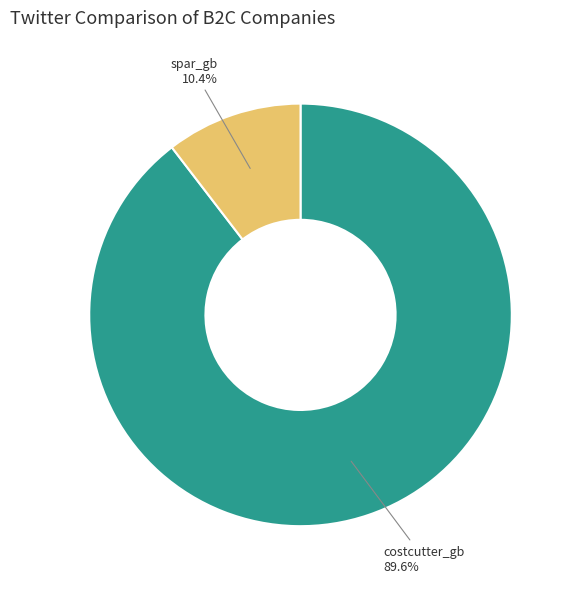

Does any single category account for the majority?

Yes